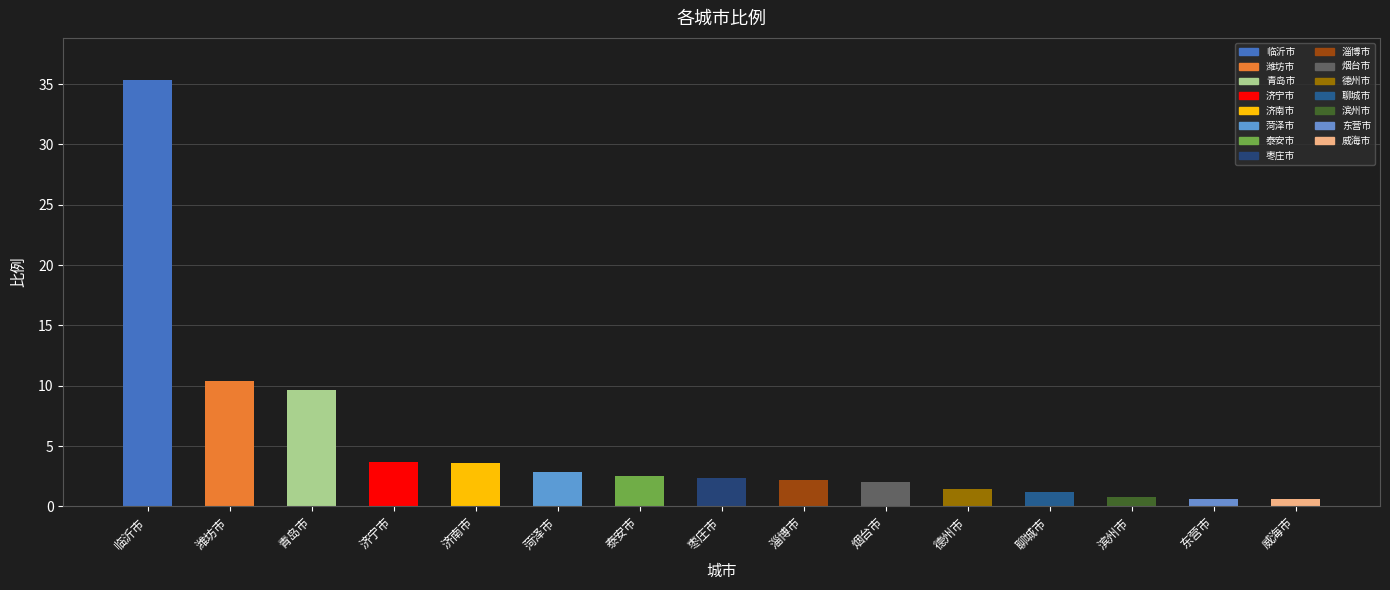

Reading left to right, extract all data points from this chart.

临沂市=35.3	潍坊市=10.4	青岛市=9.6	济宁市=3.7	济南市=3.6	菏泽市=2.8	泰安市=2.5	枣庄市=2.3	淄博市=2.2	烟台市=2.0	德州市=1.4	聊城市=1.2	滨州市=0.8	东营市=0.6	威海市=0.6